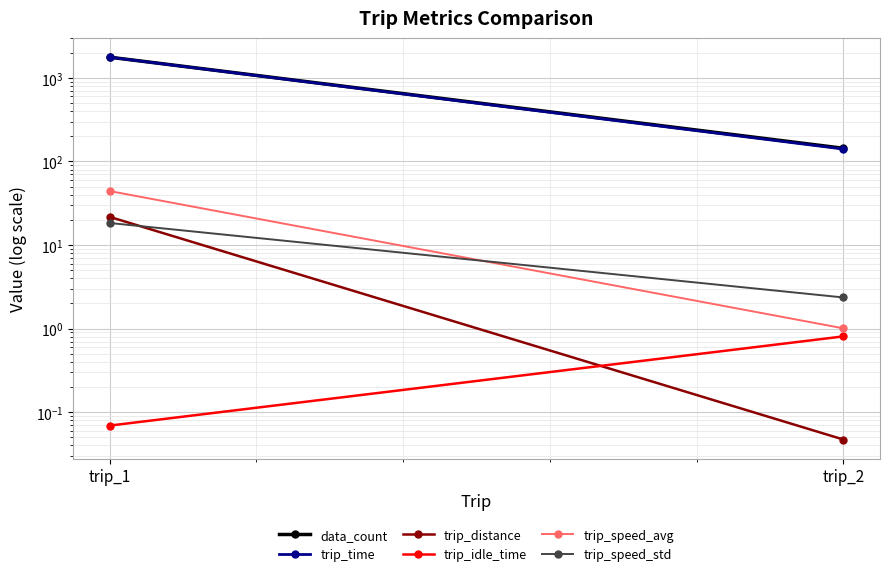

Which series has the widest spread of values?

trip_time